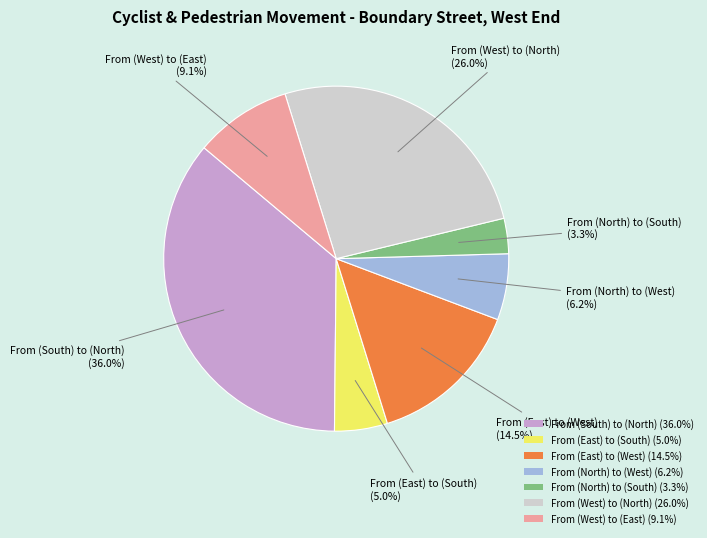

Approximately how many times larger is the value at From (West) to (East) (9.1%) compared to From (East) to (South) (5.0%)?

1.8